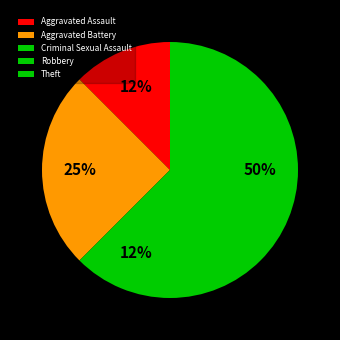

To the nearest percent, what portion does Robbery represent?

12%